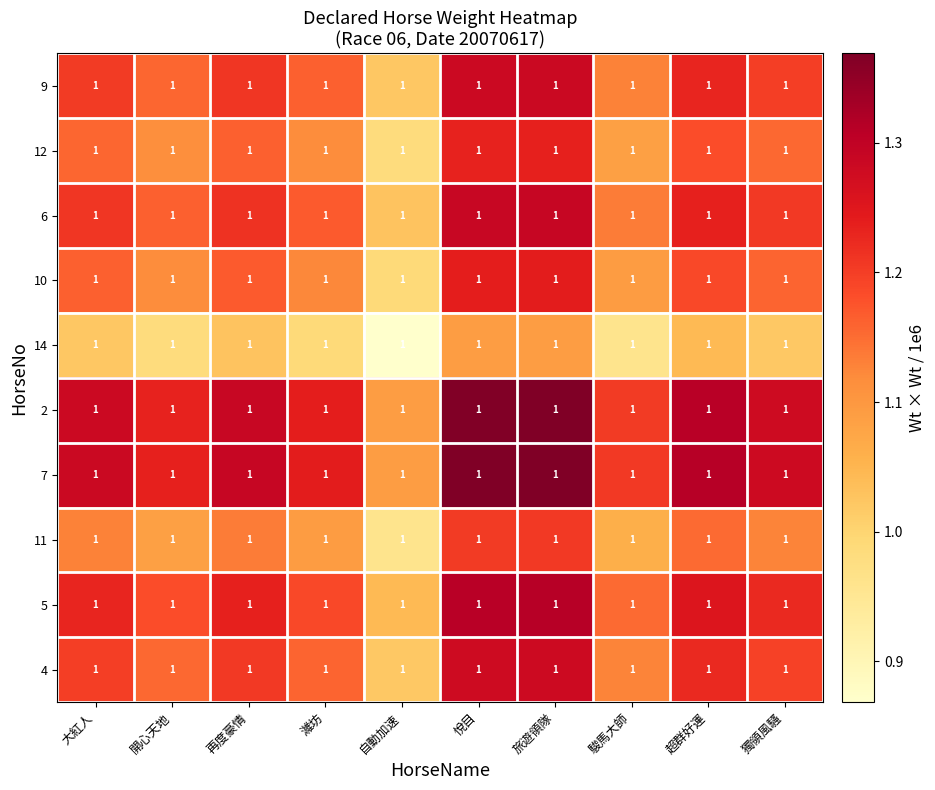

What is the sum of all 4 values?

11.8